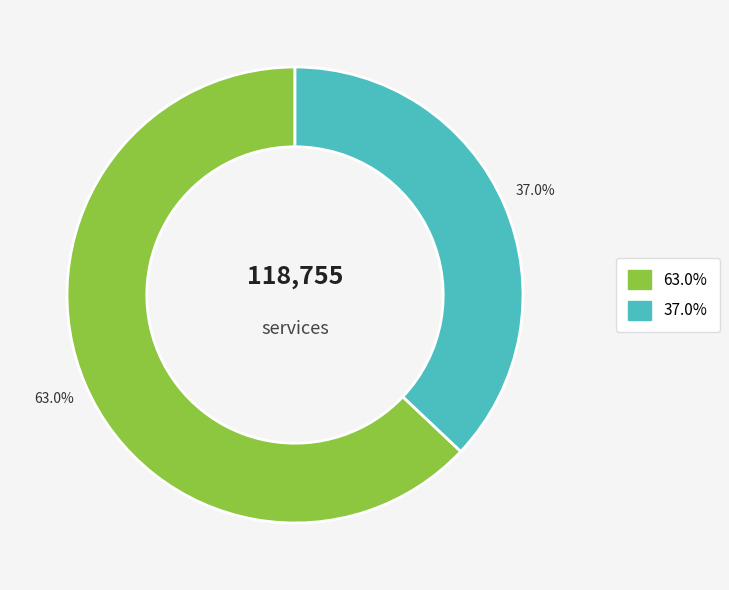

Does any single category account for the majority?

Yes